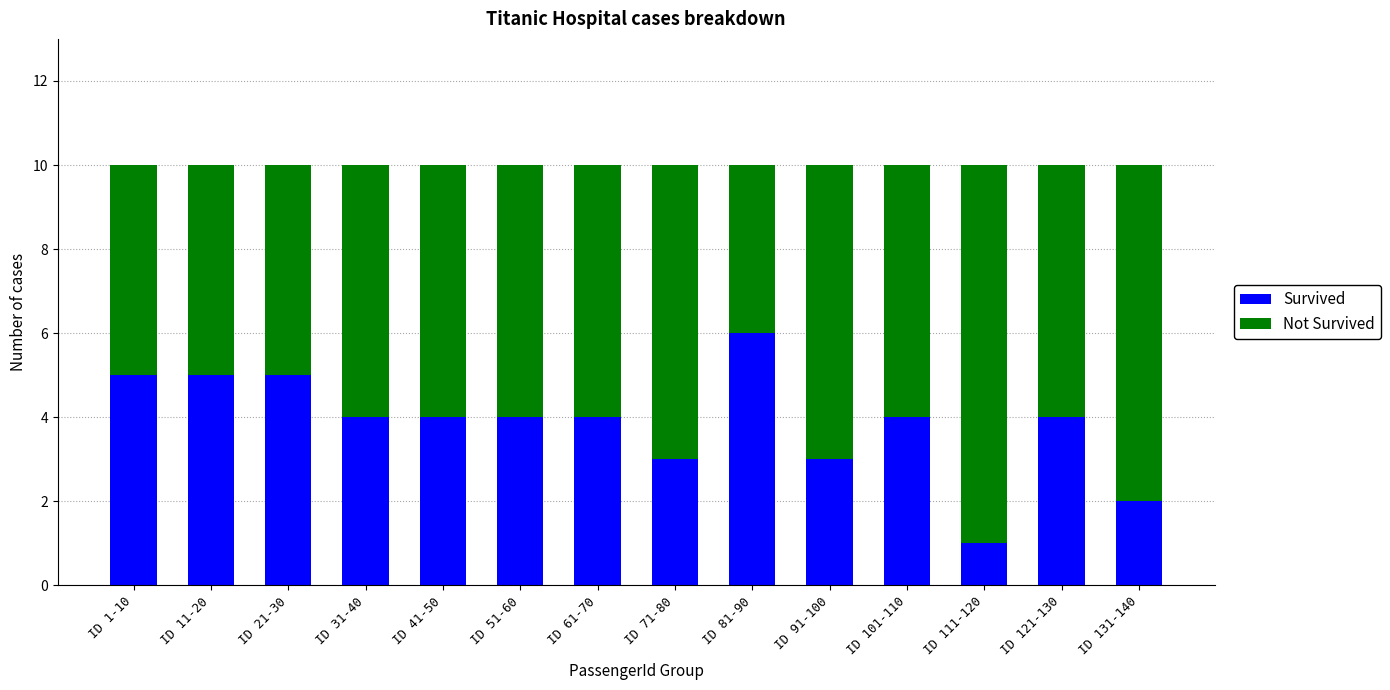

Reading left to right, what are the values for Survived?

5	5	5	4	4	4	4	3	6	3	4	1	4	2